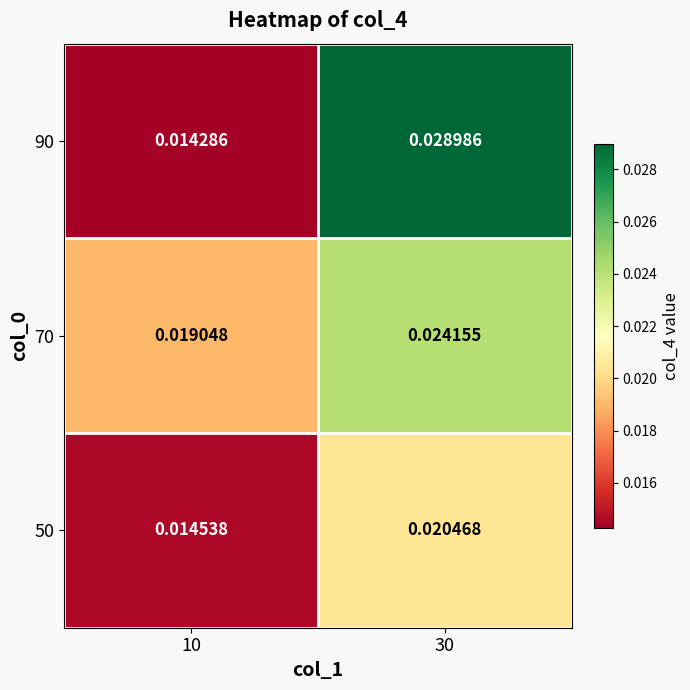

Is the value of 90 at 30 greater than the value of 70 at 30?

Yes